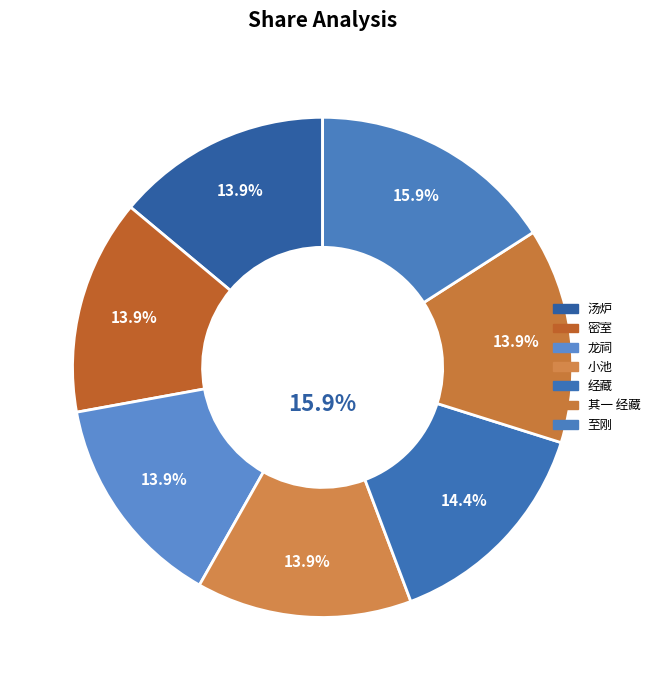

Is it true that 次胡别驾韵寄李仪曹至刚 is 25% of the pie?

False